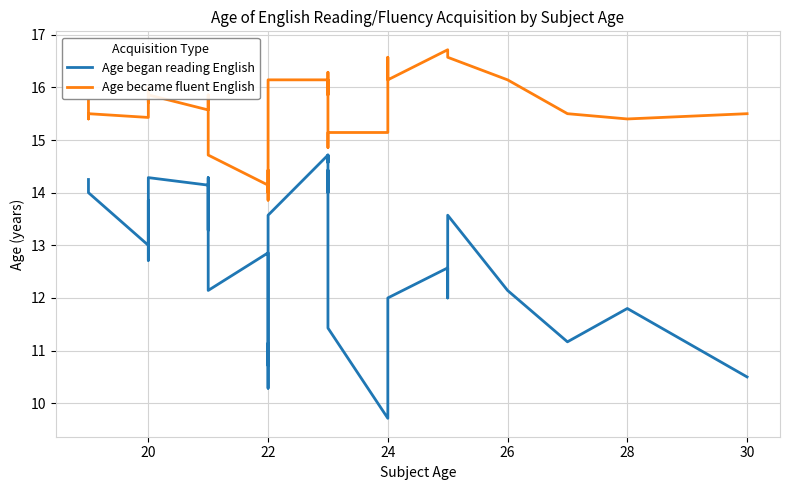

What is the lowest value of the Age became fluent English series?

13.9